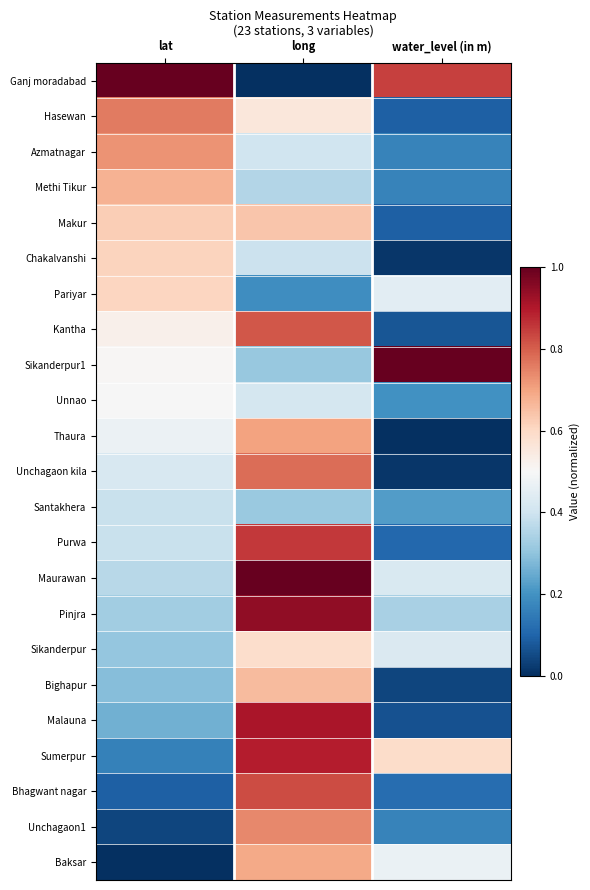

Reading right to left, what are all the values shown in this chart?

Ganj moradabad: water_level (in m)=0.8	long=0.0	lat=1.0
Hasewan: water_level (in m)=0.1	long=0.6	lat=0.8
Azmatnagar: water_level (in m)=0.2	long=0.4	lat=0.7
Methi Tikur: water_level (in m)=0.2	long=0.4	lat=0.7
Makur: water_level (in m)=0.1	long=0.6	lat=0.6
Chakalvanshi: water_level (in m)=0.0	long=0.4	lat=0.6
Pariyar: water_level (in m)=0.4	long=0.2	lat=0.6
Kantha: water_level (in m)=0.1	long=0.8	lat=0.5
Sikanderpur1: water_level (in m)=1.0	long=0.3	lat=0.5
Unnao: water_level (in m)=0.2	long=0.4	lat=0.5
Thaura: water_level (in m)=0.0	long=0.7	lat=0.5
Unchagaon kila: water_level (in m)=0.0	long=0.8	lat=0.4
Santakhera: water_level (in m)=0.2	long=0.3	lat=0.4
Purwa: water_level (in m)=0.1	long=0.9	lat=0.4
Maurawan: water_level (in m)=0.4	long=1.0	lat=0.4
Pinjra: water_level (in m)=0.3	long=0.9	lat=0.3
Sikanderpur: water_level (in m)=0.4	long=0.6	lat=0.3
Bighapur: water_level (in m)=0.0	long=0.7	lat=0.3
Malauna: water_level (in m)=0.1	long=0.9	lat=0.3
Sumerpur: water_level (in m)=0.6	long=0.9	lat=0.2
Bhagwant nagar: water_level (in m)=0.1	long=0.8	lat=0.1
Unchagaon1: water_level (in m)=0.2	long=0.7	lat=0.0
Baksar: water_level (in m)=0.5	long=0.7	lat=0.0